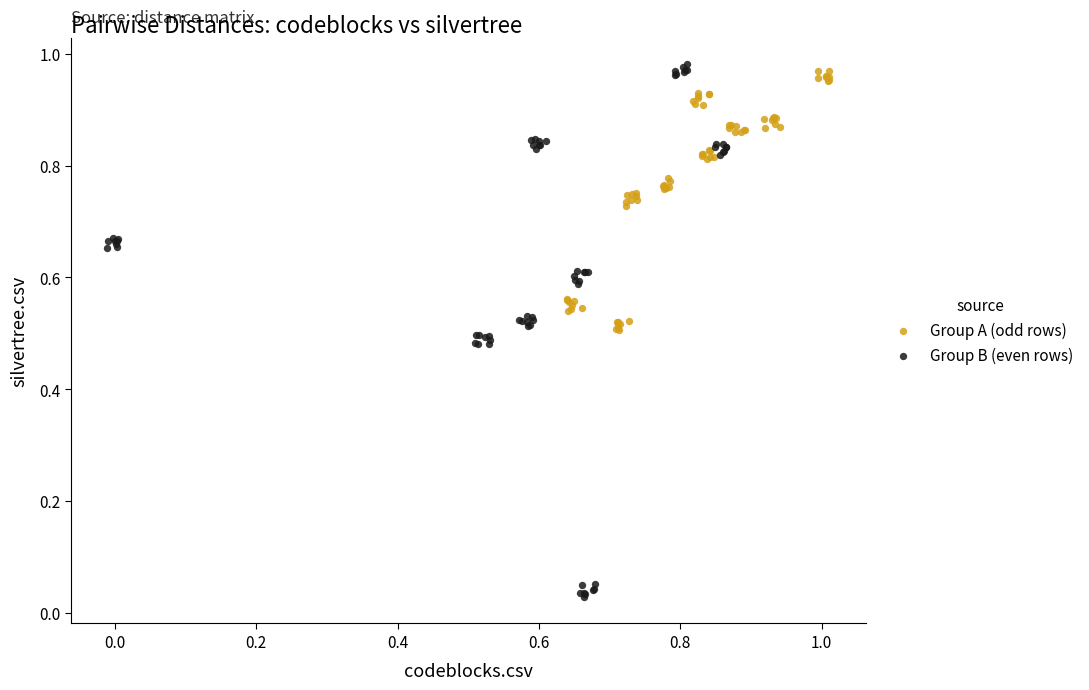

Which series has the largest Y range (max minus min)?

Group B (even rows)